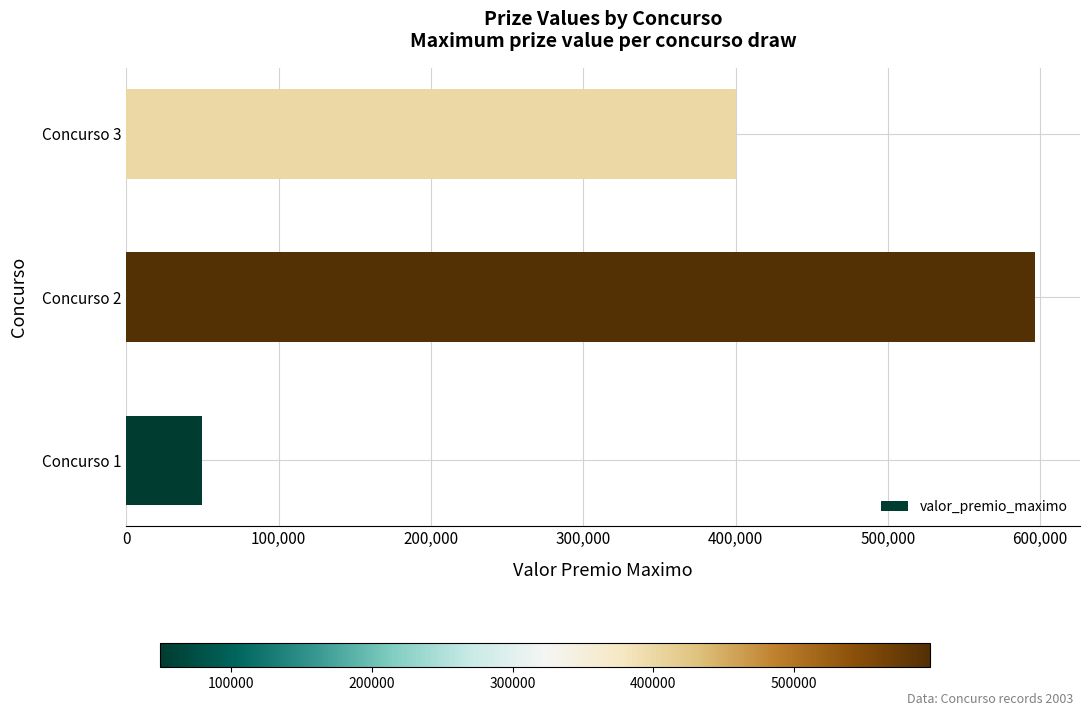

What is the ratio of the value at Concurso 3 to the value at Concurso 1?

8.1